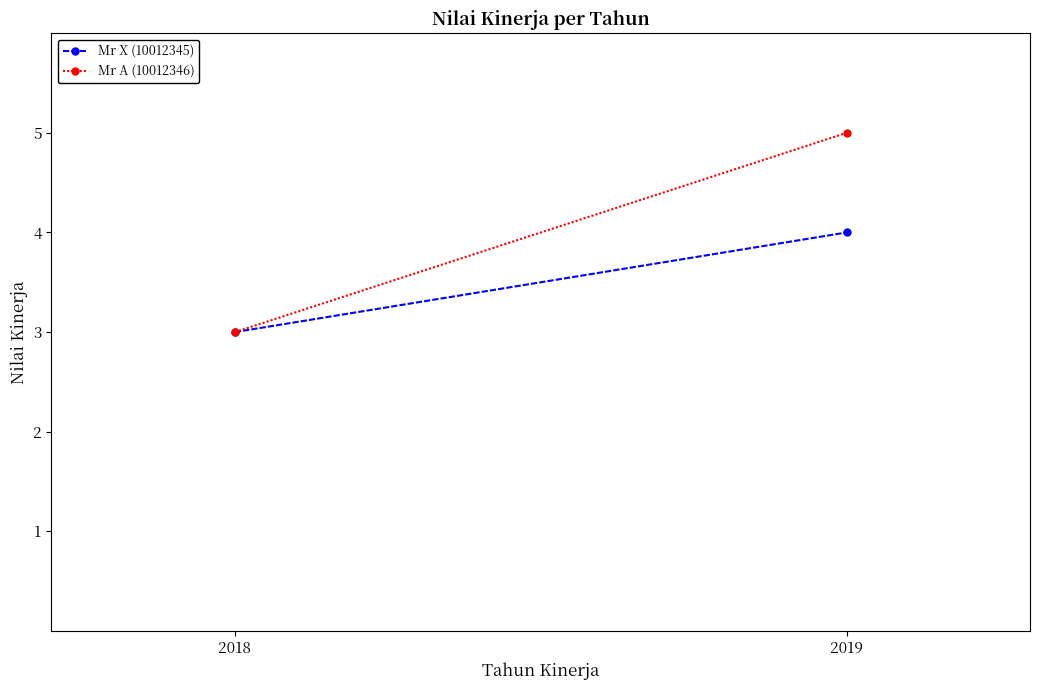

What is the minimum value for Mr X (10012345)?

3